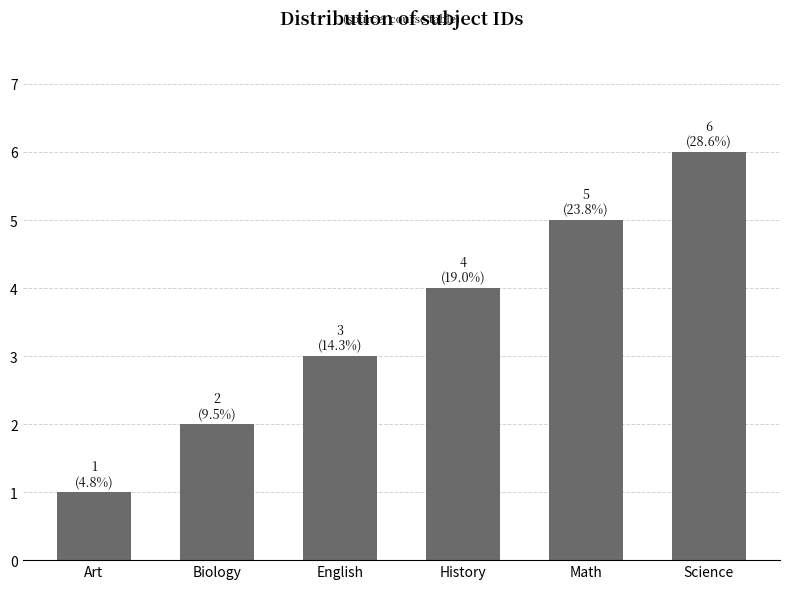

Where is the data nearest to the value 3?

English